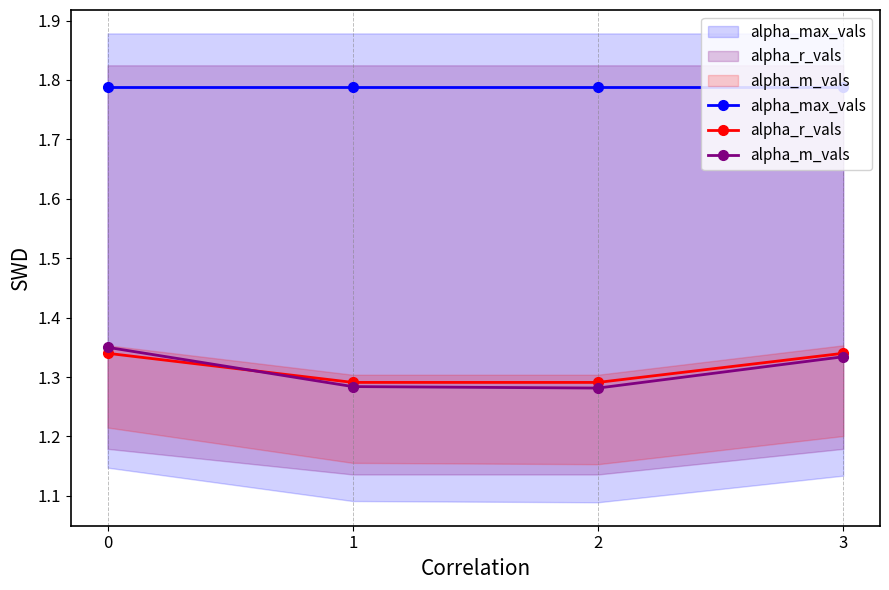

True or false: alpha_max_vals and alpha_r_vals intersect in this chart.

False